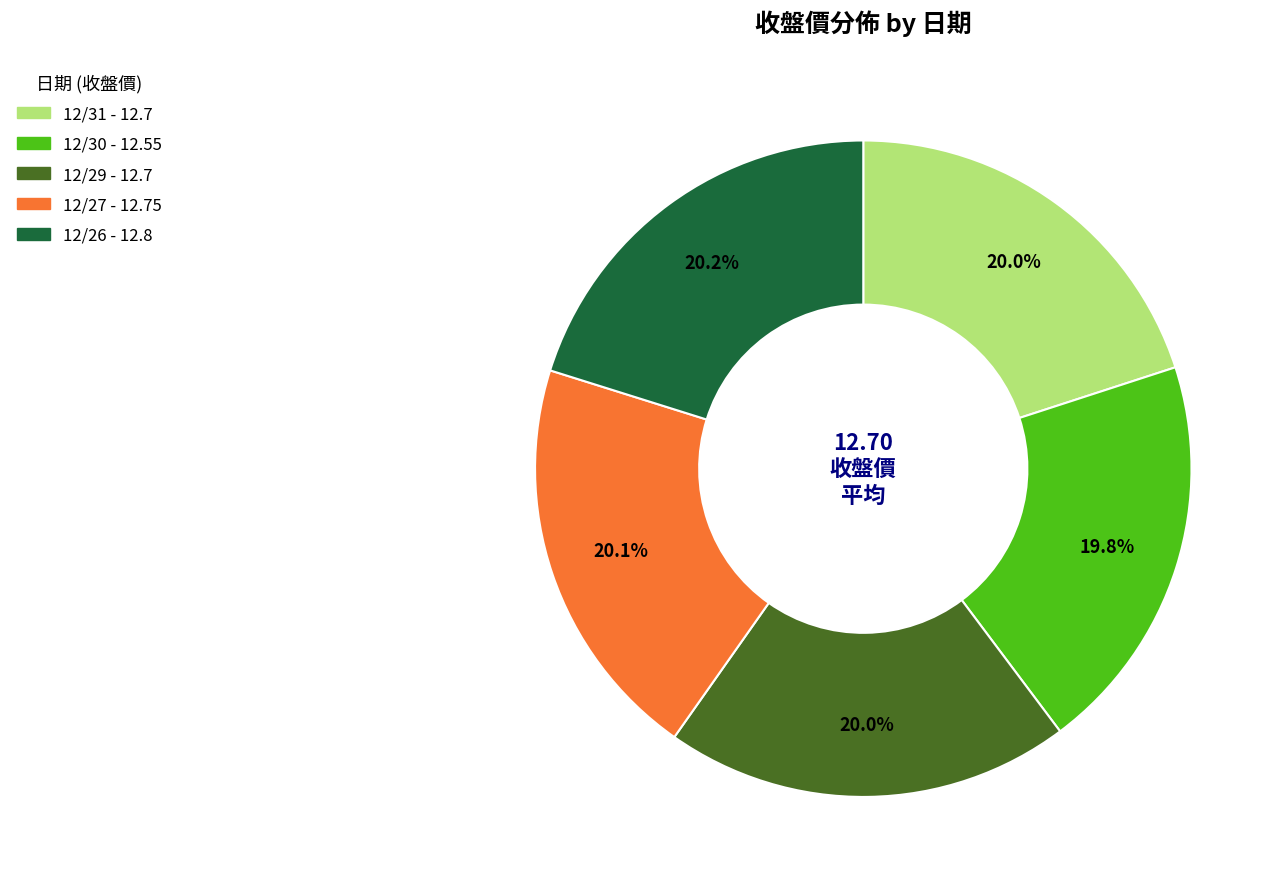

What percentage is the 12/31 slice, to the nearest percent?

20%